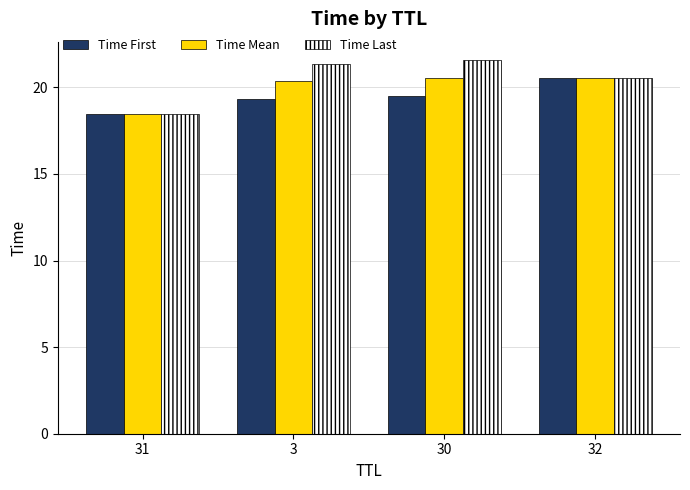

How many data points in Time Last are less than 21?

2